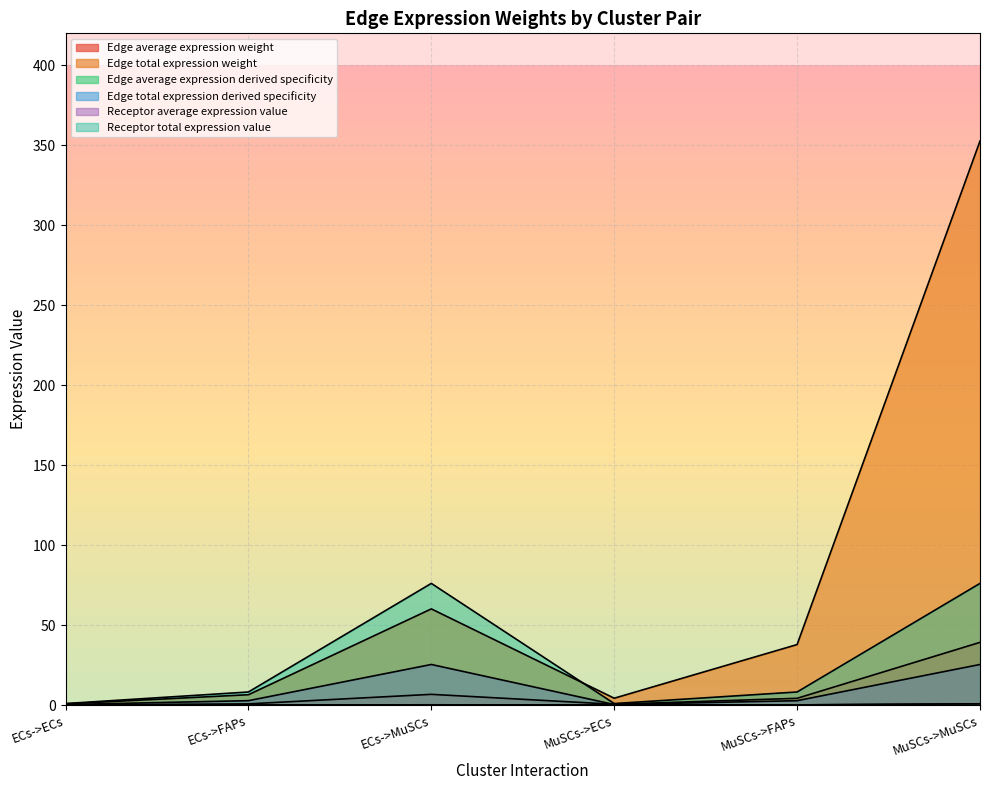

The Receptor total expression value series shows 25.4 at MuSCs->MuSCs. True or false?

True